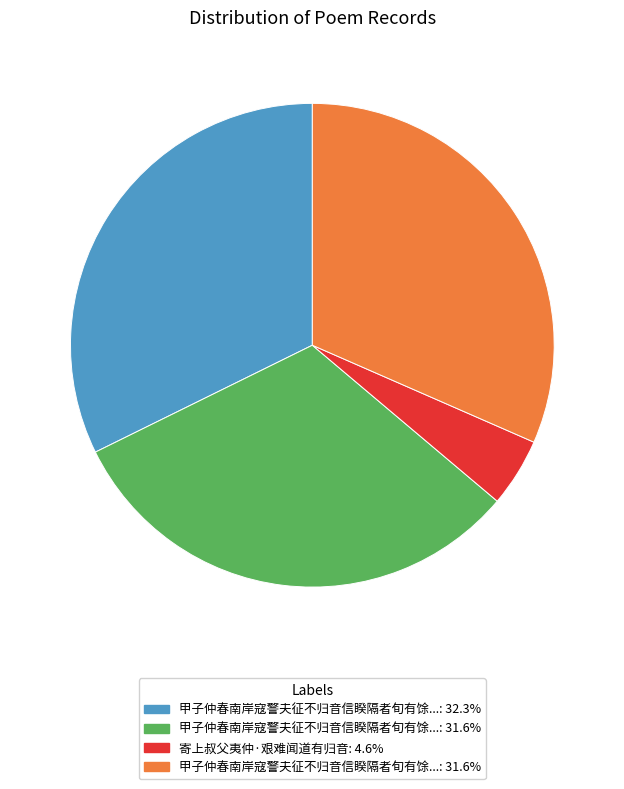

Does any single category account for the majority?

No